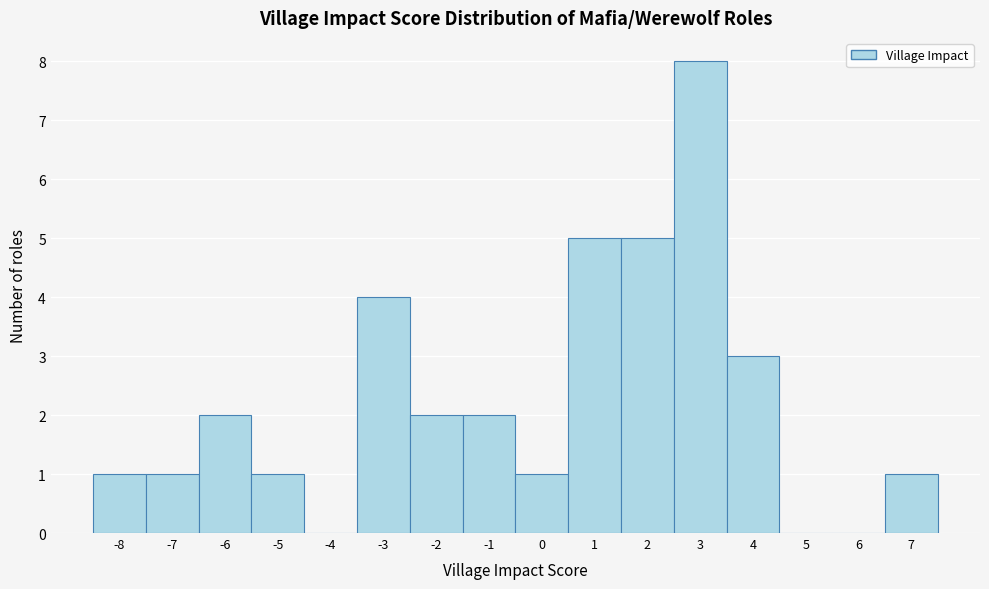

Reading left to right, list every bar in this chart as the range it spans on the x-axis followed by its height. The values are not printed on the chart, so give them approximately, as read against the axis.

-8.5 to -7.5: 1
-7.5 to -6.5: 1
-6.5 to -5.5: 2
-5.5 to -4.5: 1
-4.5 to -3.5: 0
-3.5 to -2.5: 4
-2.5 to -1.5: 2
-1.5 to -0.5: 2
-0.5 to 0.5: 1
0.5 to 1.5: 5
1.5 to 2.5: 5
2.5 to 3.5: 8
3.5 to 4.5: 3
4.5 to 5.5: 0
5.5 to 6.5: 0
6.5 to 7.5: 1